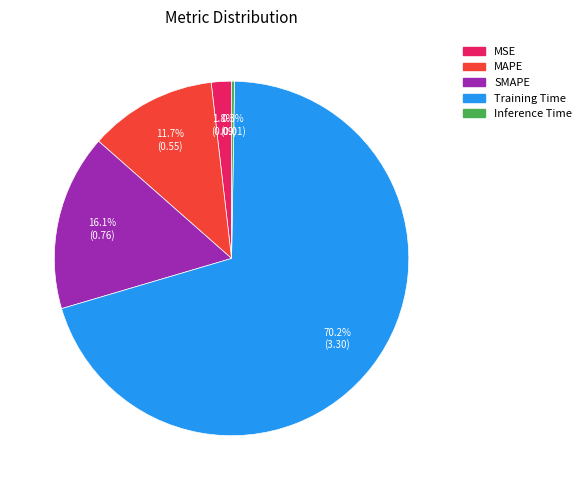

What percentage is NOT represented by MAPE?

88.3%